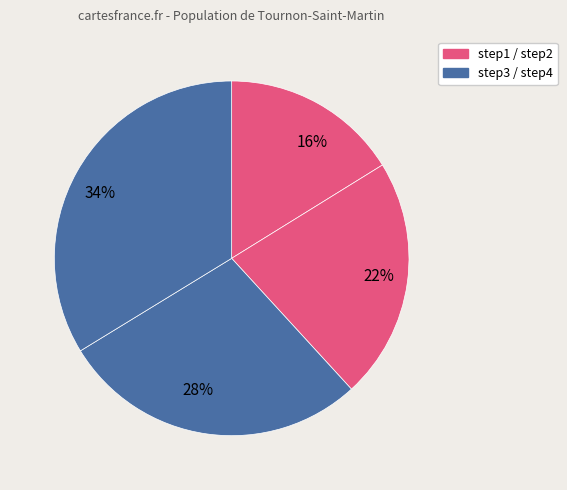

Is there a majority slice in this chart?

No